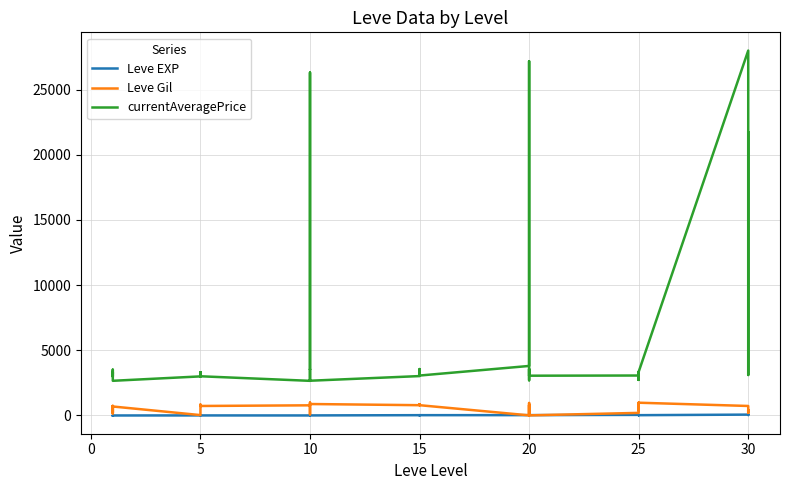

Reading left to right, list all the values displayed in this chart.

Leve EXP: 1	2	1	1	2	1	6	6	8	6	6	5	3	9	9	13	6	6	24	21	24	21	20	24	28	16	28	28	12	28	47	36	24	41	36	24	67	99	34	36
Leve Gil: 690	220	690	160	740	690	30	30	460	840	840	730	780	990	990	90	880	880	790	850	790	850	790	790	10	800	10	10	960	10	200	390	980	630	390	980	730	220	430	240
currentAveragePrice: 3307	3309	2996	3515	3000	2661	2999	3015	3313	3001	3316	3008	2658	2670	26304	3539	3543	2666	3023	3341	3041	3325	3561	3064	3800	27174	3053	3568	2700	3052	3066	2734	3349	3341	2734	3351	27990	3106	3601	21725